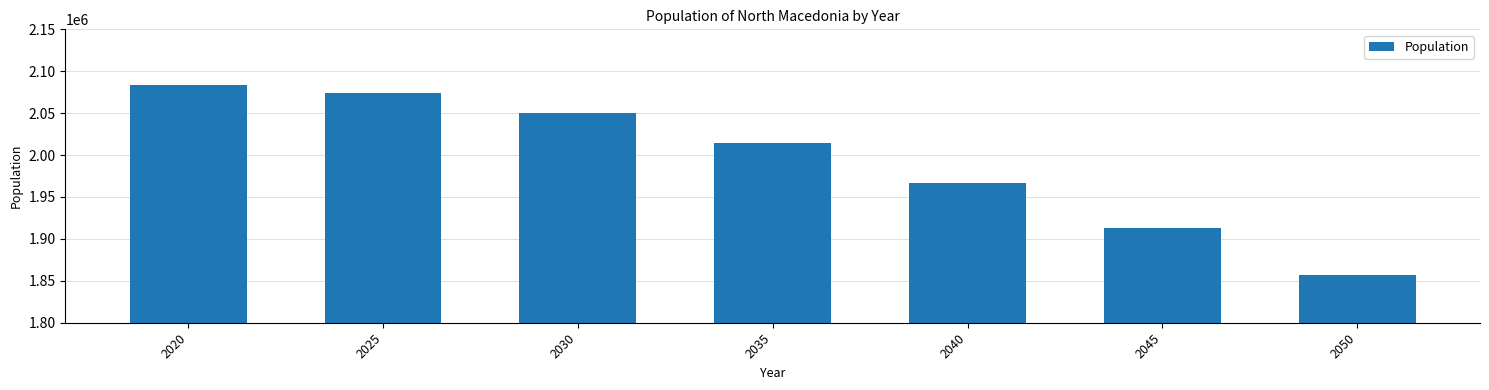

What is the change in value from 2030 to 2045?

-137376